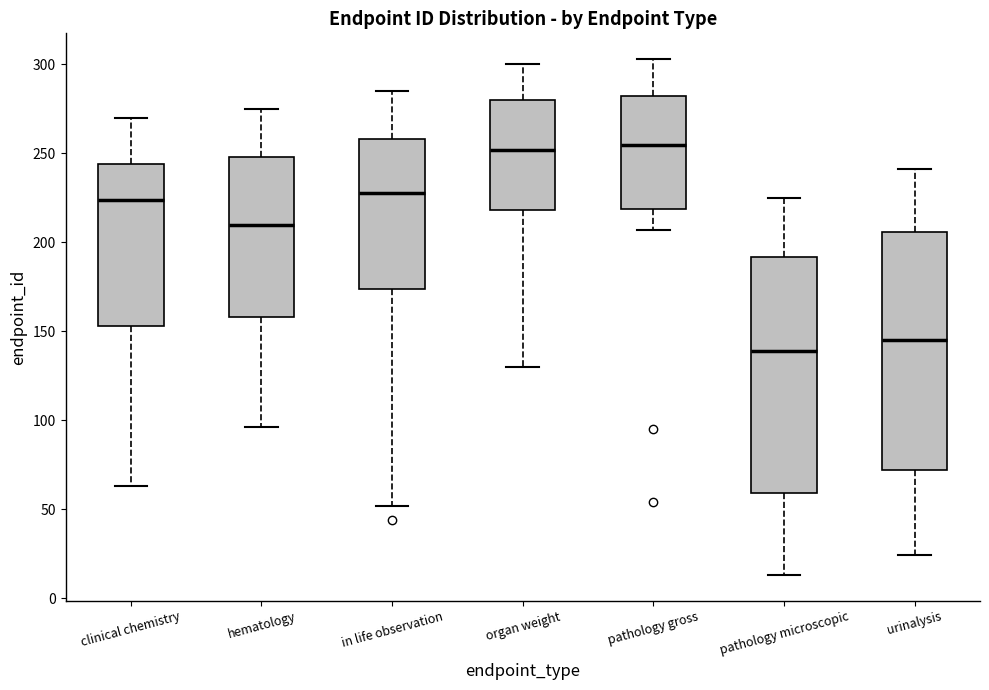

Reading left to right, read every box against the y-axis: the position of its median line, the range the box covers, and the ends of its whiskers. The values are not printed on the chart, so give them approximately, as read against the axis.

clinical chemistry: median 225, box 155 to 245, whiskers 65 to 270
hematology: median 210, box 160 to 250, whiskers 95 to 275
in life observation: median 230, box 175 to 260, whiskers 50 to 285
organ weight: median 250, box 220 to 280, whiskers 130 to 300
pathology gross: median 255, box 220 to 280, whiskers 205 to 305
pathology microscopic: median 140, box 60 to 190, whiskers 15 to 225
urinalysis: median 145, box 70 to 205, whiskers 25 to 240